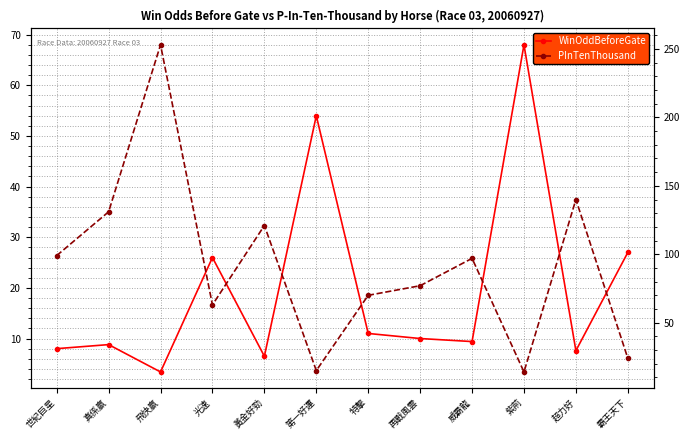

How many lines are shown in the chart?

2